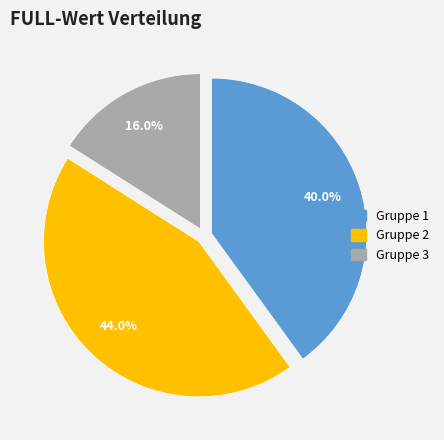

To the nearest percent, what is the average slice percentage?

33%